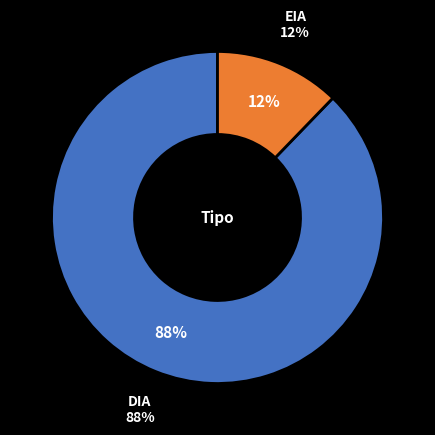

To the nearest percent, what percentage of the pie is EIA?

12%